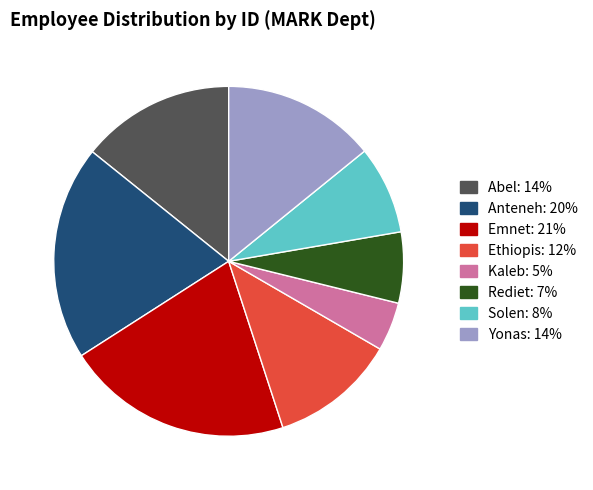

Count the number of slices in the pie.

8